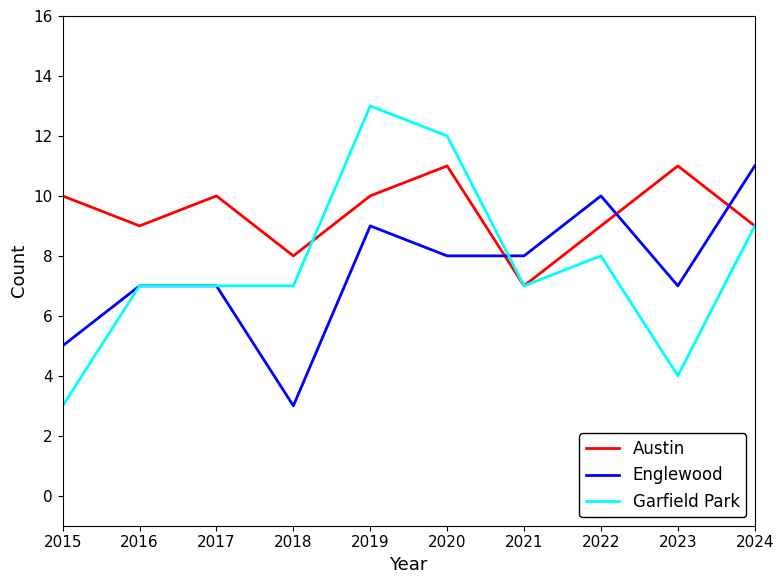

How many Garfield Park values are between 7 and 9?

6